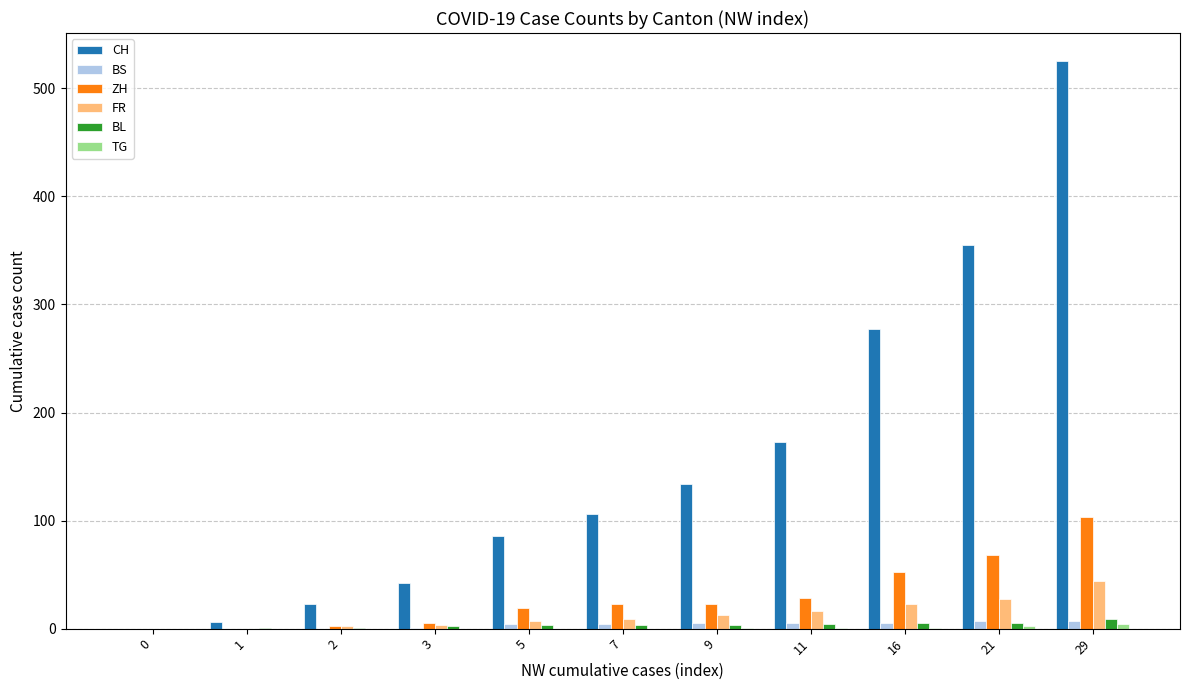

What is the average value of the CH series?

157